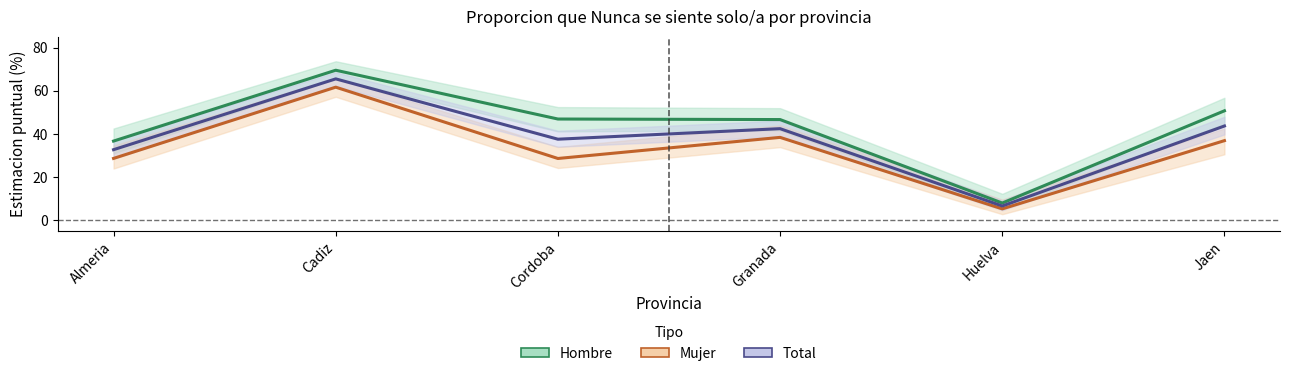

True or false: Total and Hombre cross at least once.

False